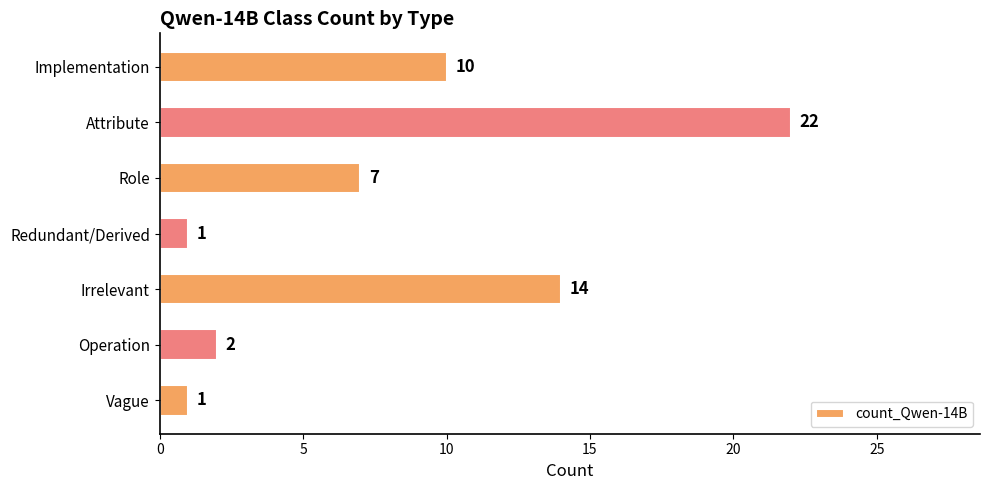

Reading top to bottom, transcribe all the data shown in this chart.

10	22	7	1	14	2	1